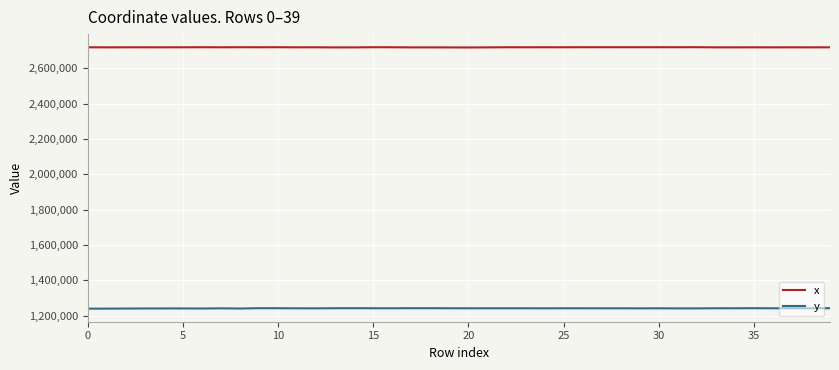

True or false: x has more than 2 interior local peaks.

True